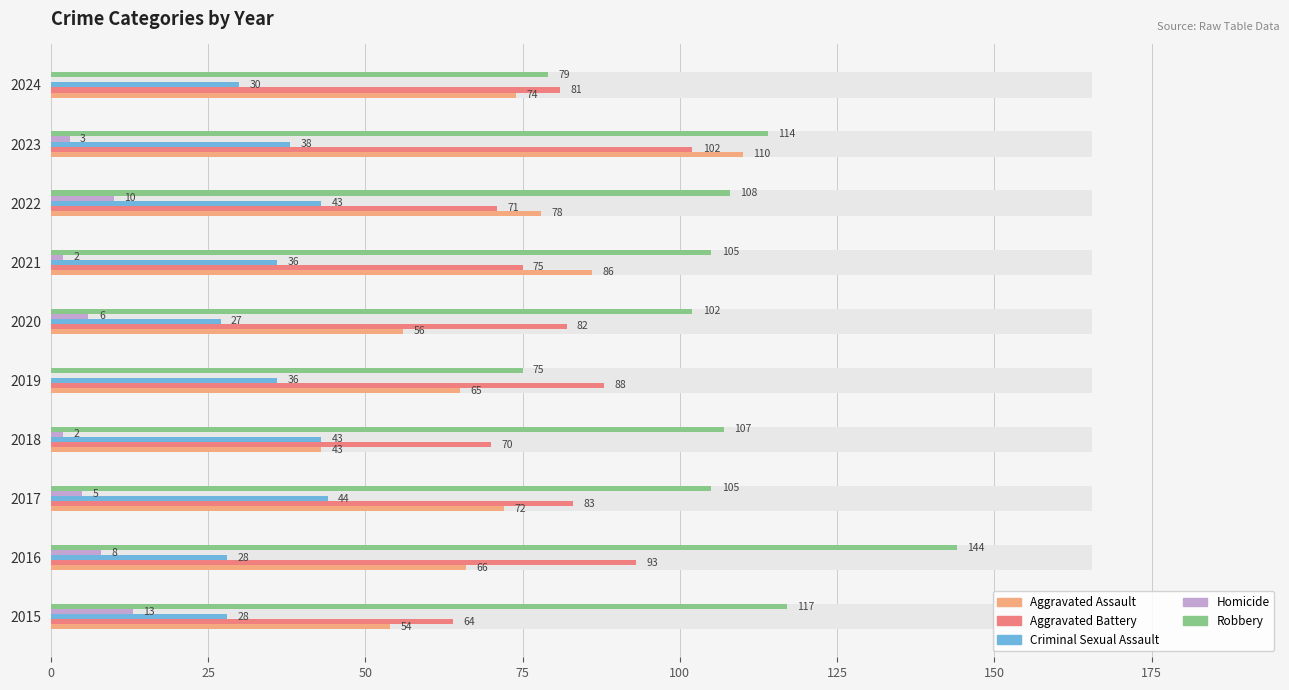

Are the bars grouped side by side (vs. stacked)?

Yes